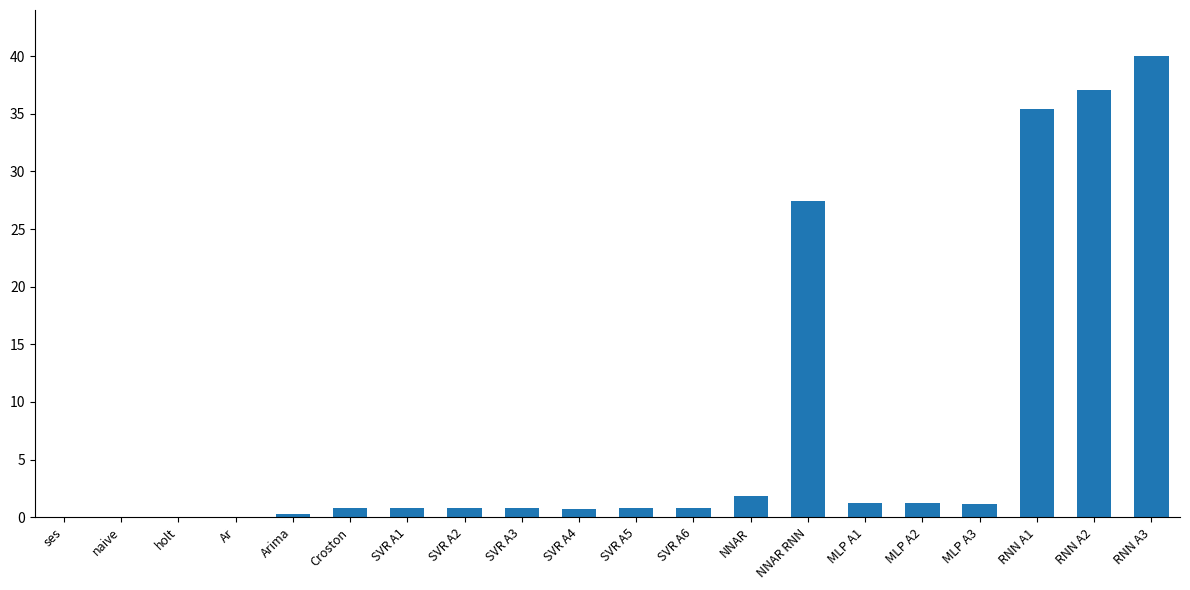

Does the chart contain stacked bars?

No